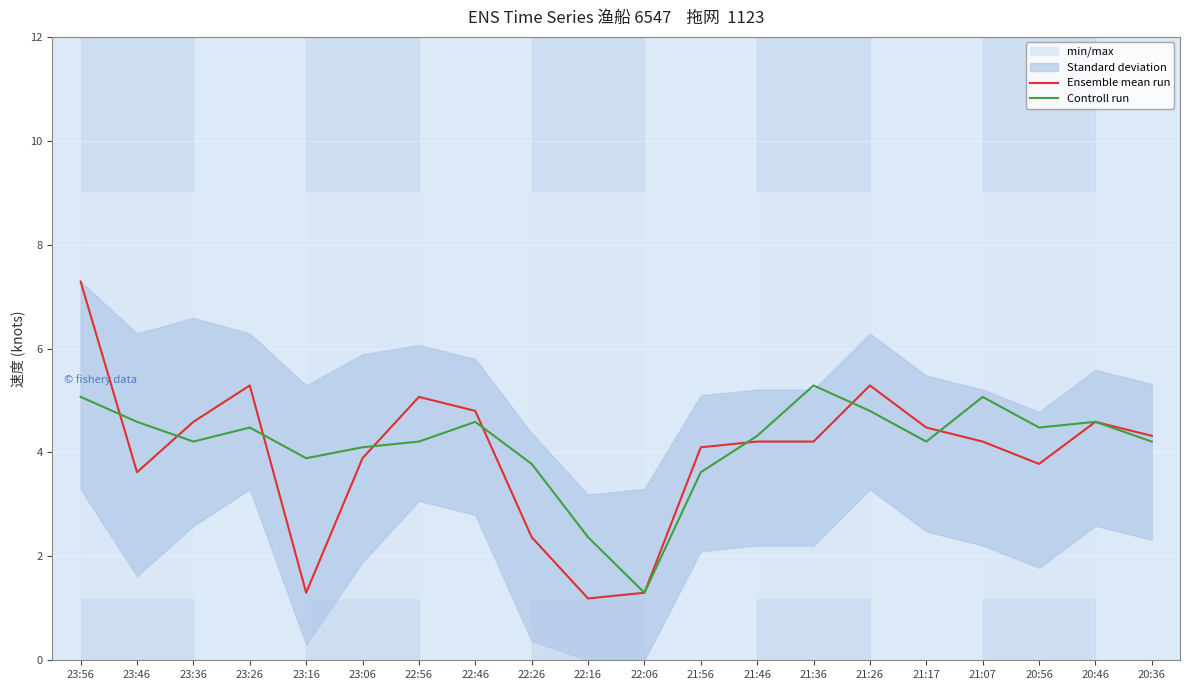

In Ensemble mean run, how many points are higher than both neighbors (excluding endpoints)?

4